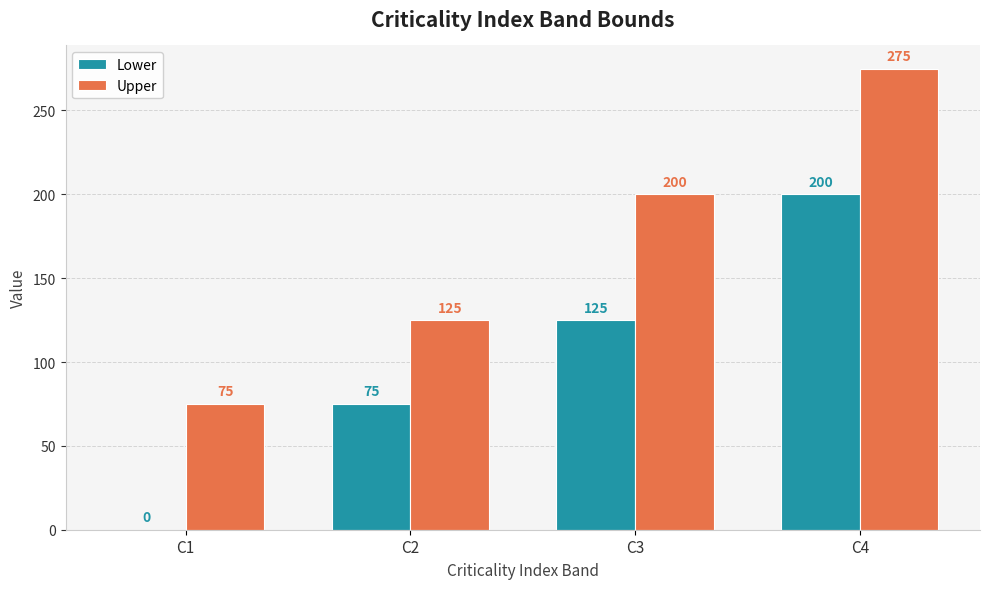

What is the spread (max minus min) of values at C2?

50